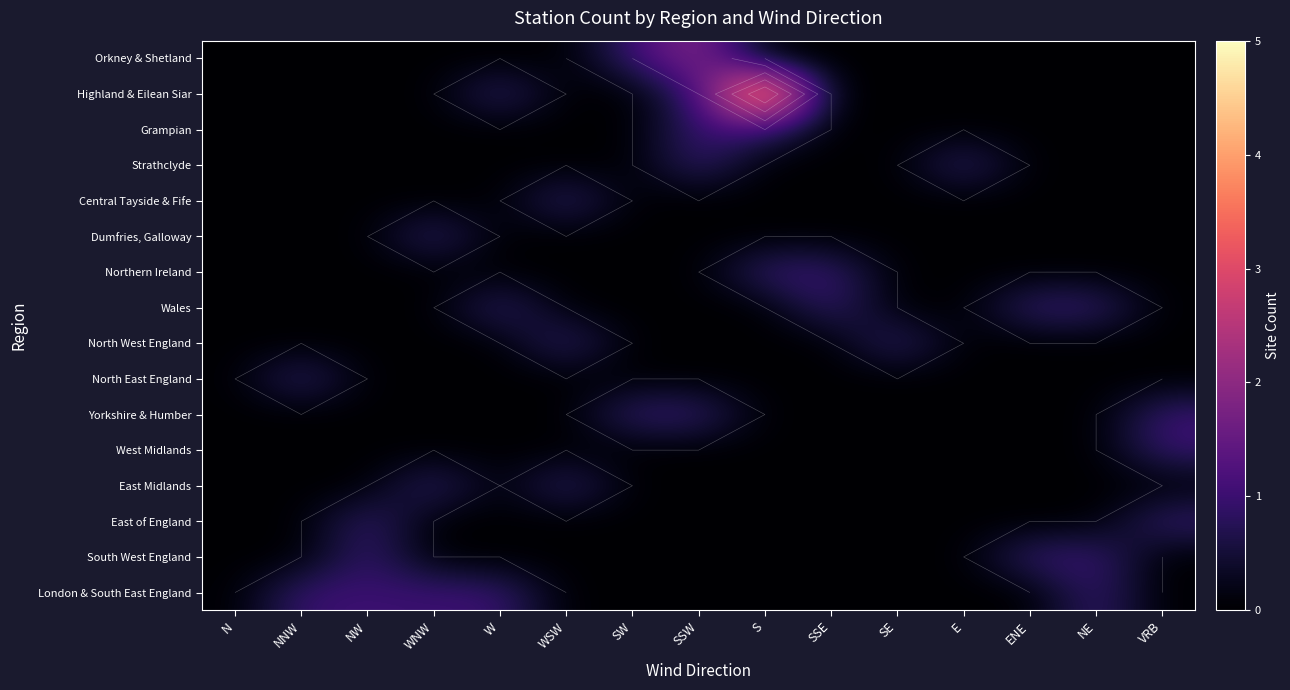

The value of Wales at NNW is 0. True or false?

False